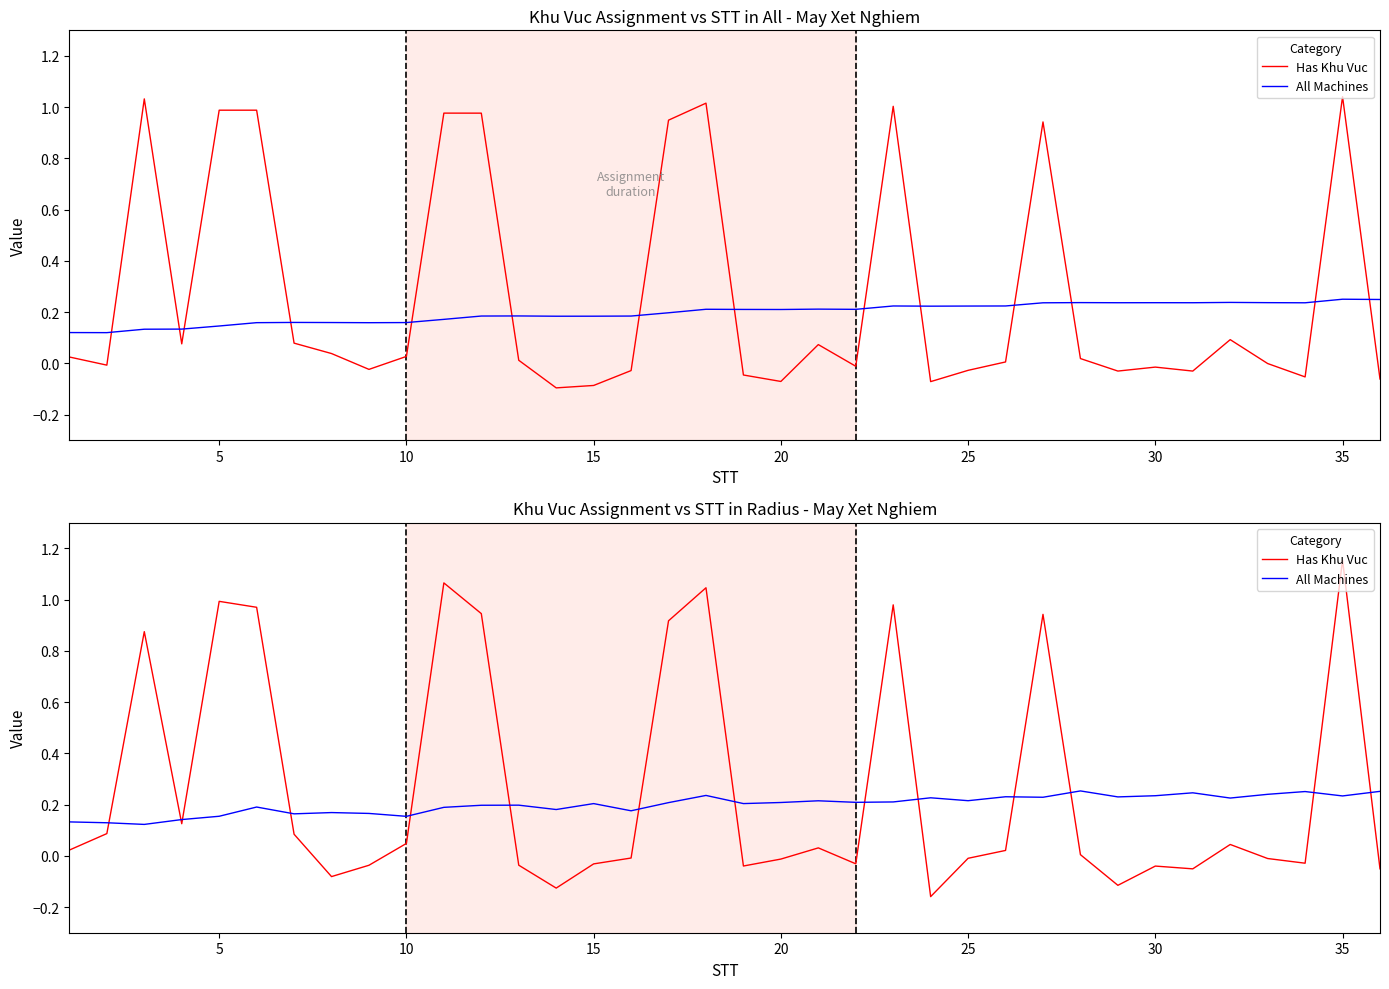

Does the chart display data point markers on the line(s)?

No